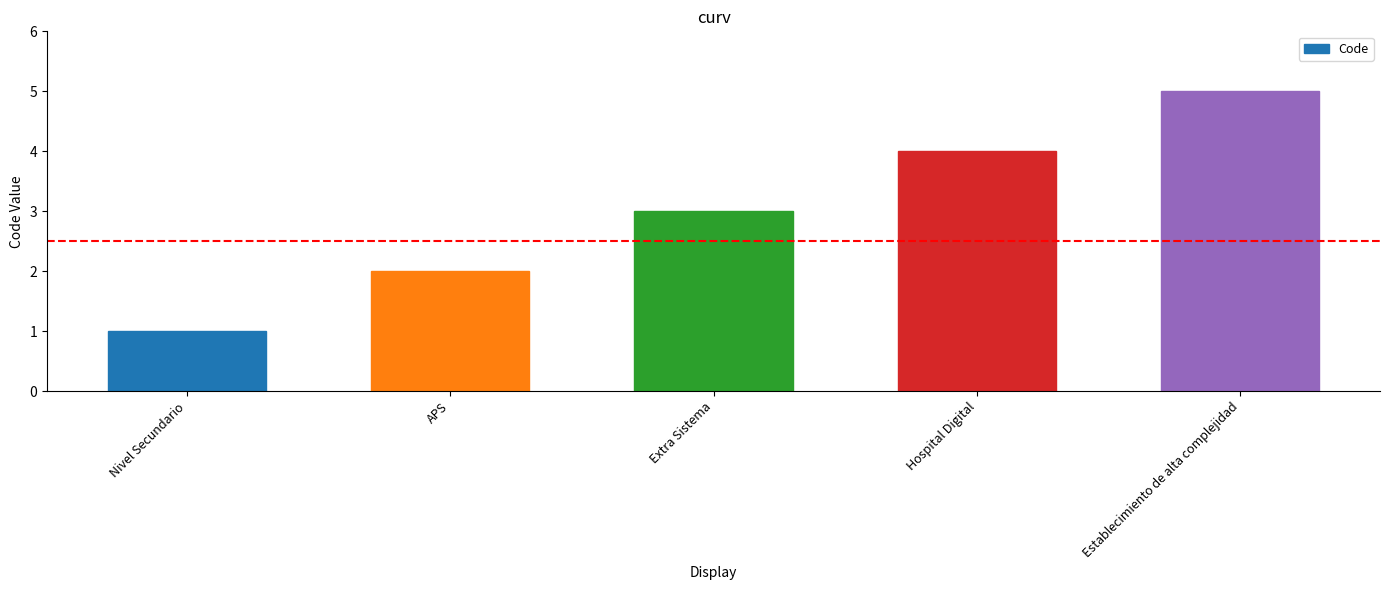

What is the value of the 5th bar from the left?

5